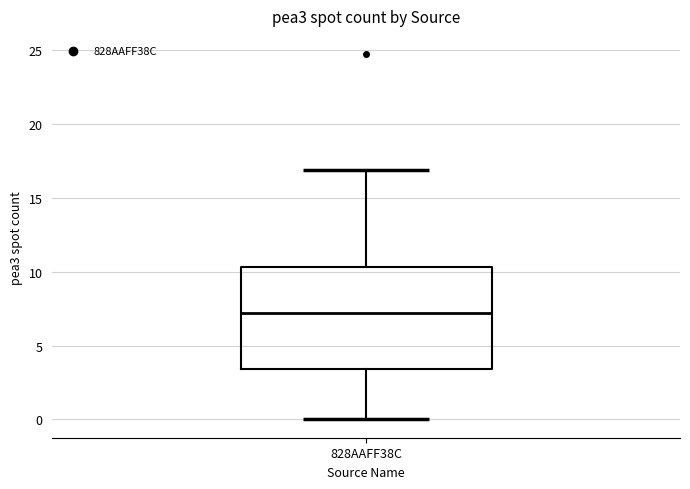

Read this box plot against the y-axis: the position of the median line, the range covered by the box, and the ends of both whiskers. The values are not printed on the chart, so give them approximately, as read against the axis.

median 7.0, box 3.5 to 10.5, whiskers 0.0 to 17.0